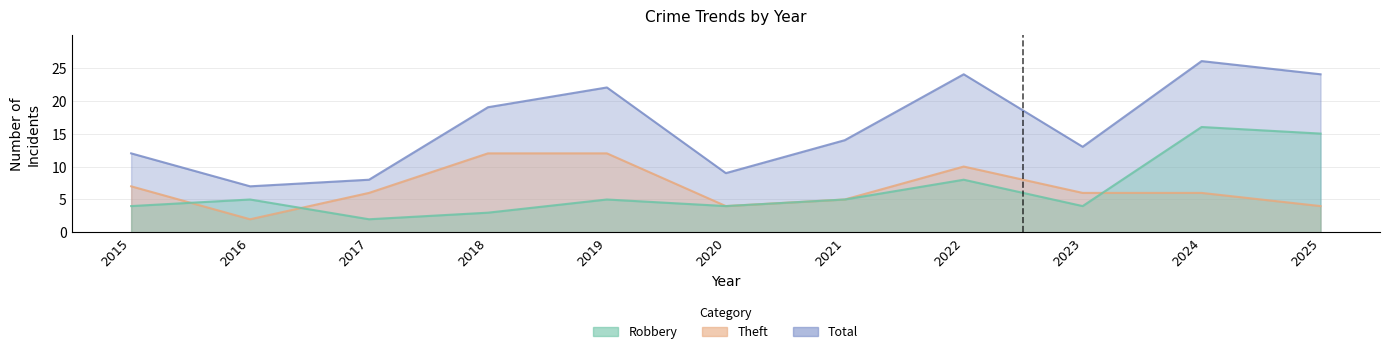

Reading left to right, transcribe all the data shown in this chart.

Robbery: 4	5	2	3	5	4	5	8	4	16	15
Theft: 7	2	6	12	12	4	5	10	6	6	4
Total: 12	7	8	19	22	9	14	24	13	26	24